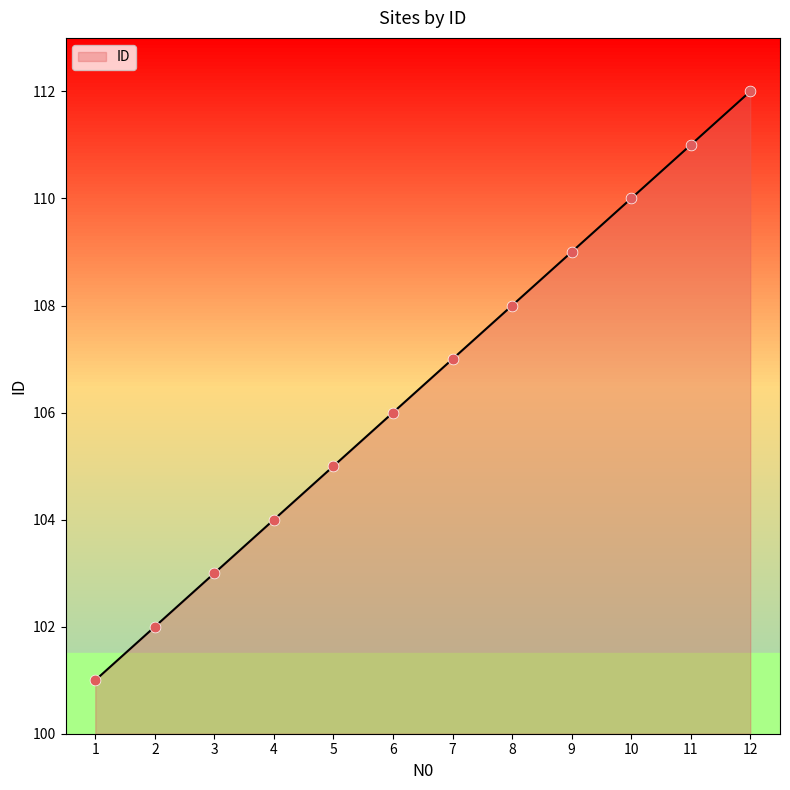

Between 11 and 3, which is larger?

11